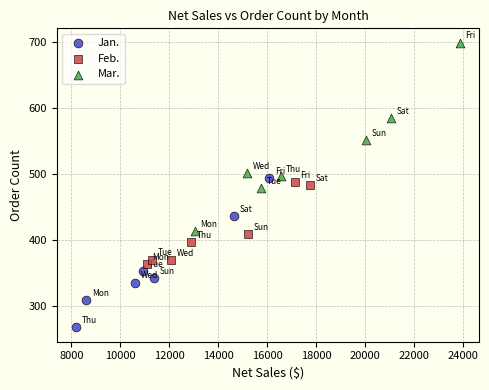

Which series reaches the minimum Y coordinate?

Jan.